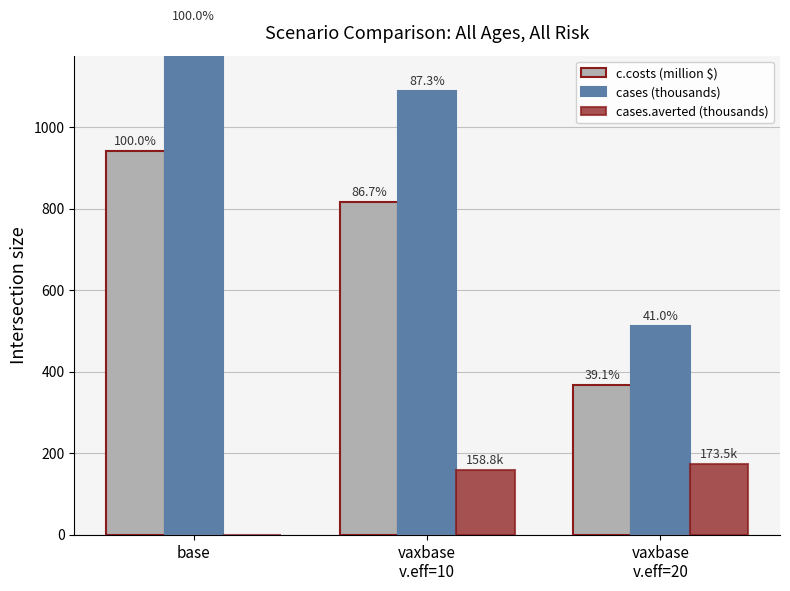

Which category has the highest value across all series?

base